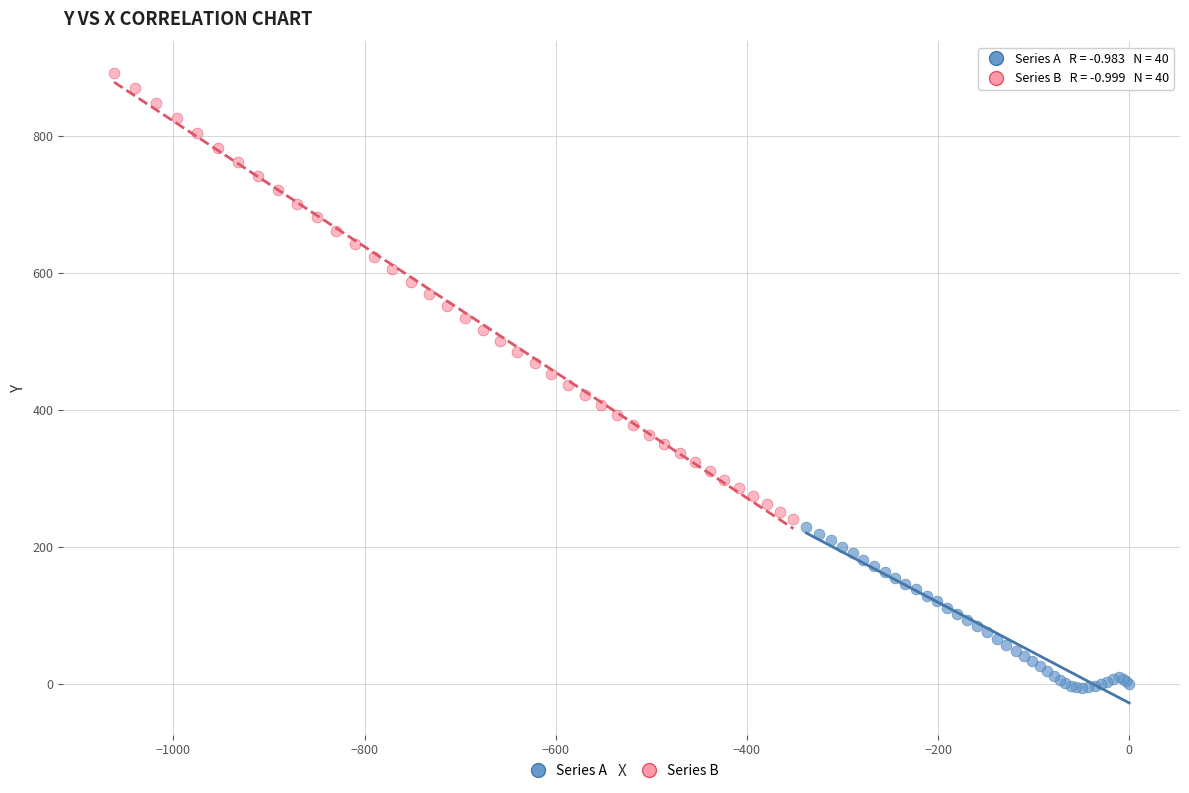

Which series contains the highest Y value?

Series B